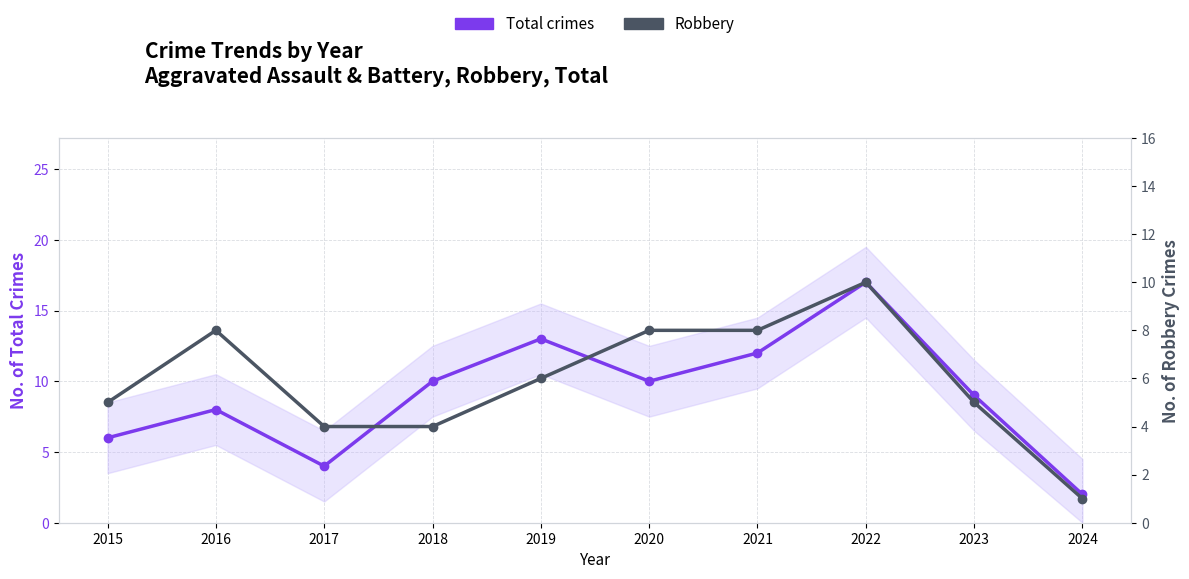

List the series in order of their overall mean, lowest first.

Robbery, Total crimes